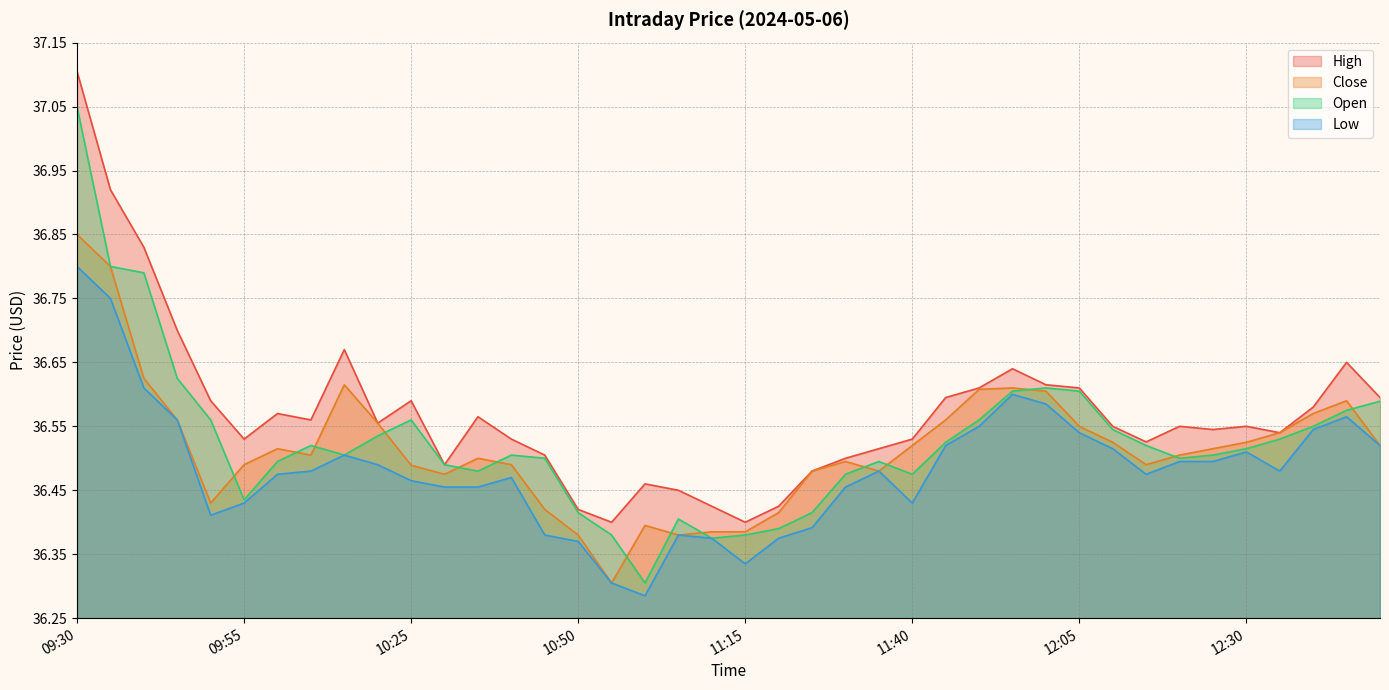

How many interior local peaks does the Open series have?

6